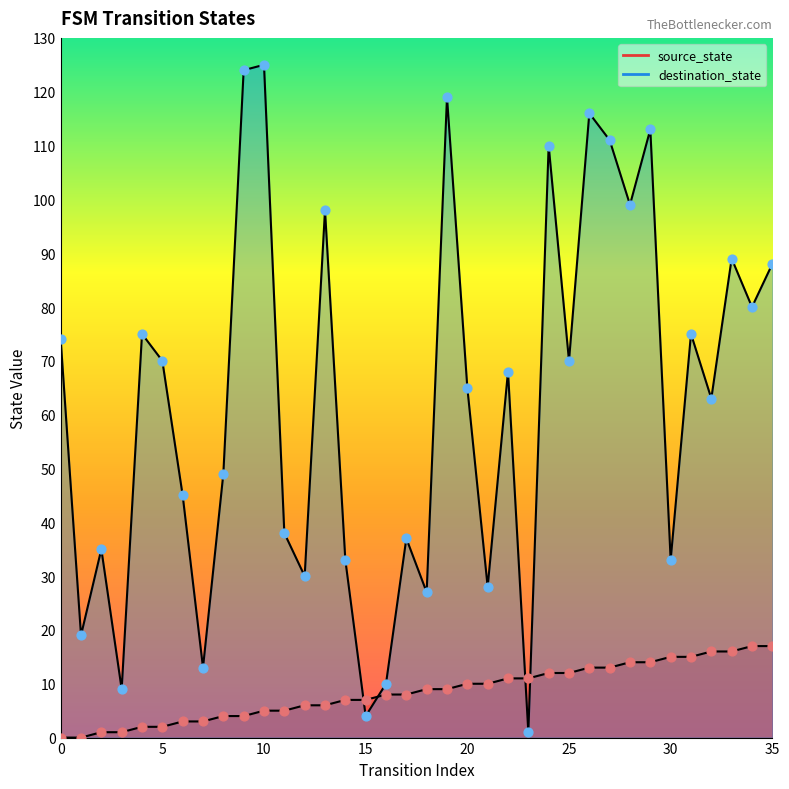

What is the total value across all series at 7?

16